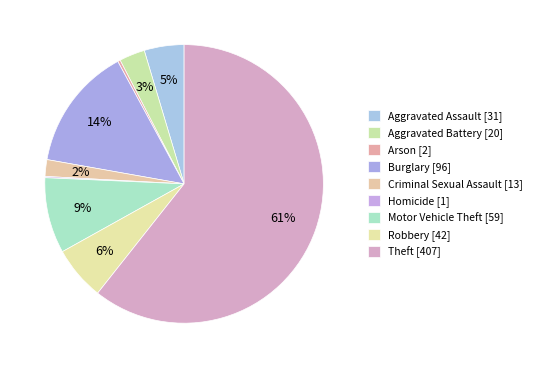

Combined, do Aggravated Battery and Robbery account for over 50%?

No